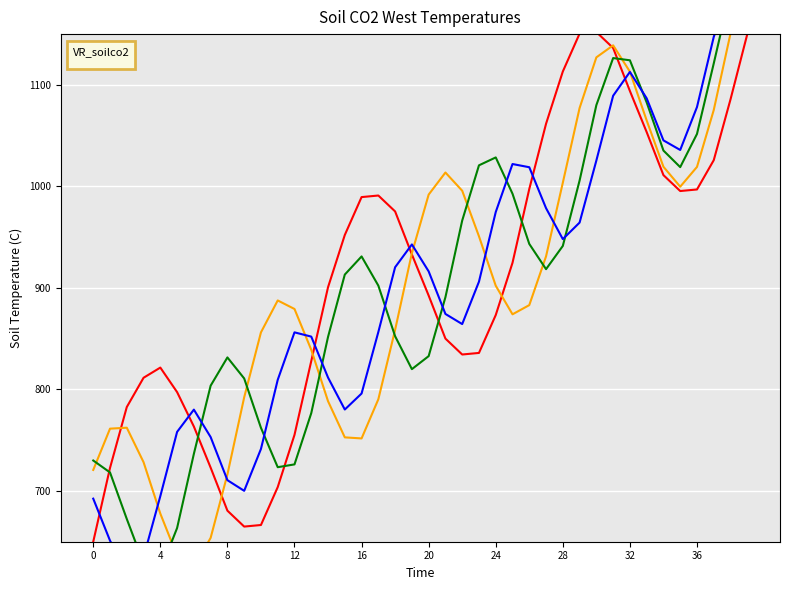

The TCW_4 series shows 1242.6 at 28. True or false?

False